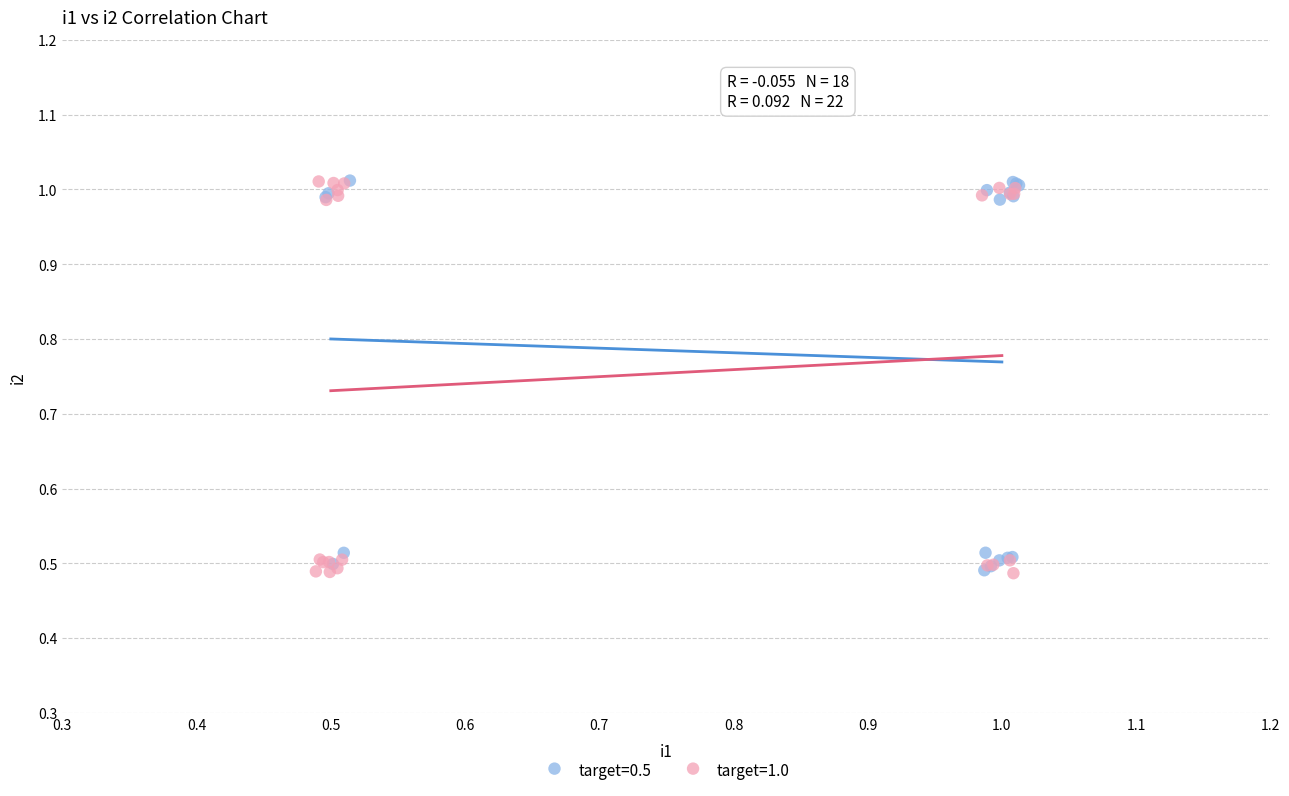

What are all the series names shown in the legend?

target=0.5, target=1.0